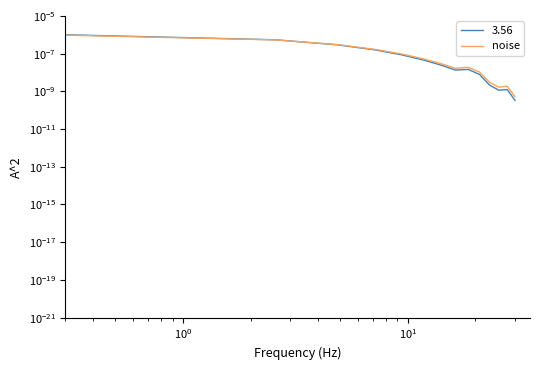

Is this an area chart (filled region under the line)?

No